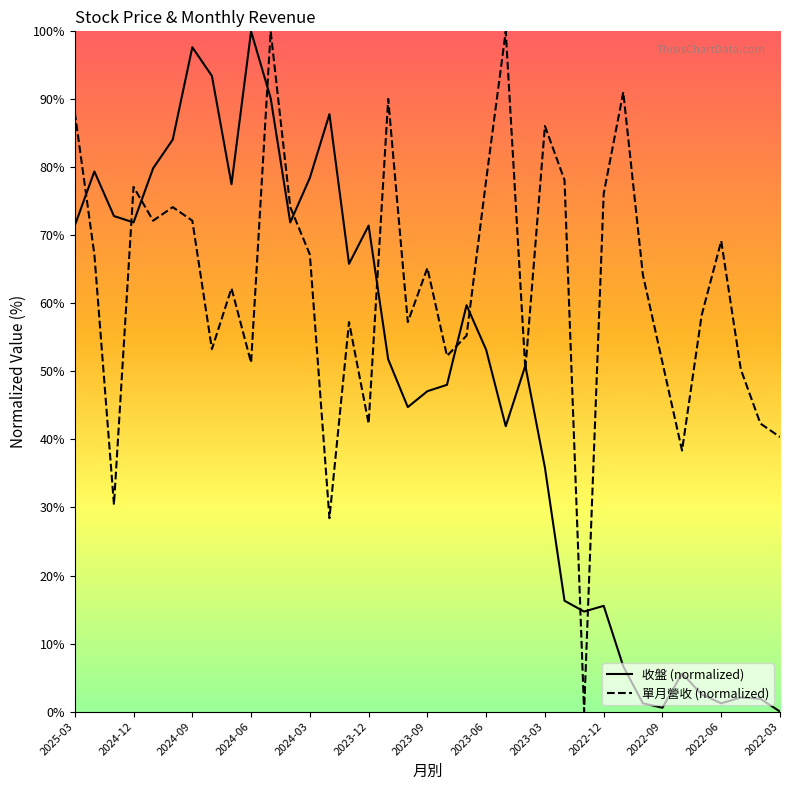

List the series in order of their overall mean, lowest first.

收盤 (normalized), 單月營收 (normalized)